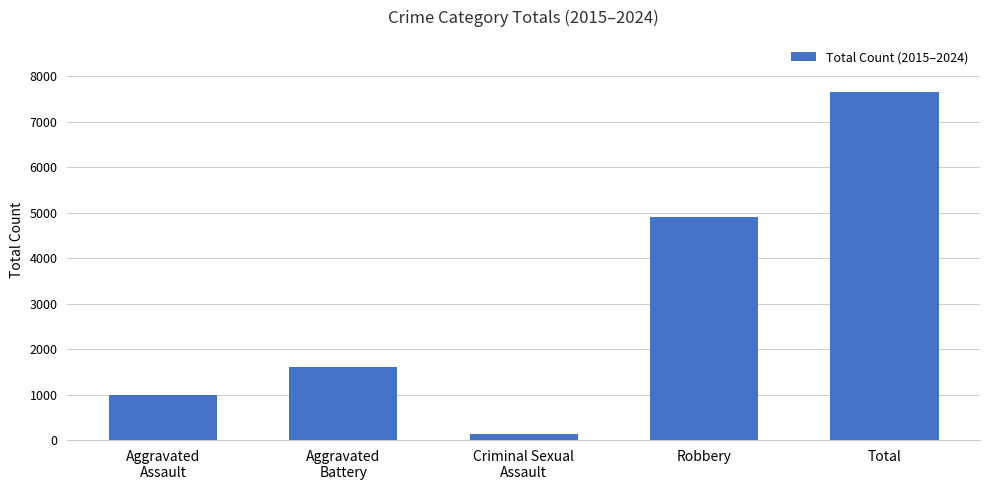

What is the change in value from Criminal Sexual
Assault to Robbery?

+4766